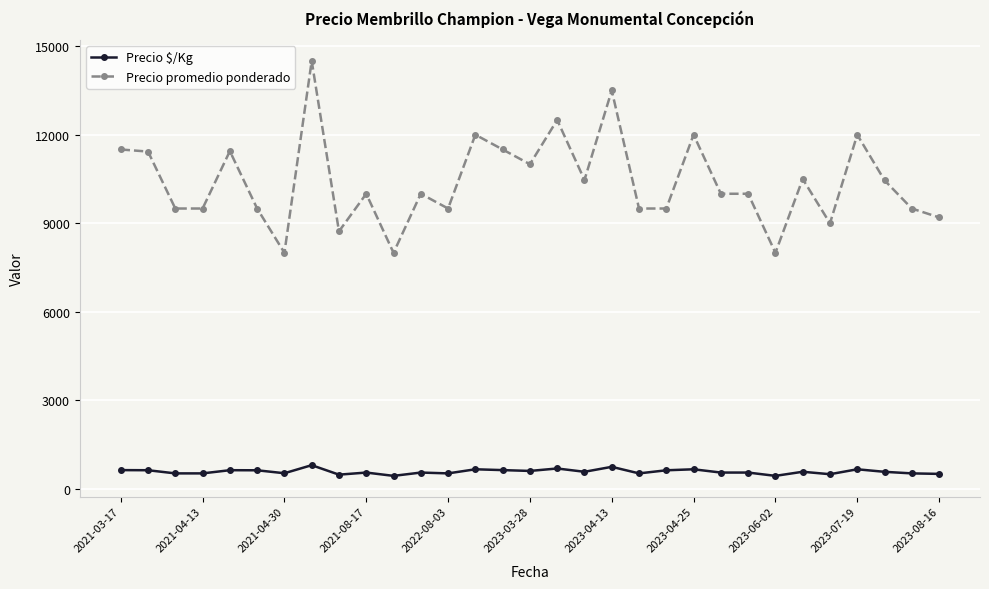

List the series in order of their overall mean, lowest first.

Precio $/Kg, Precio promedio ponderado